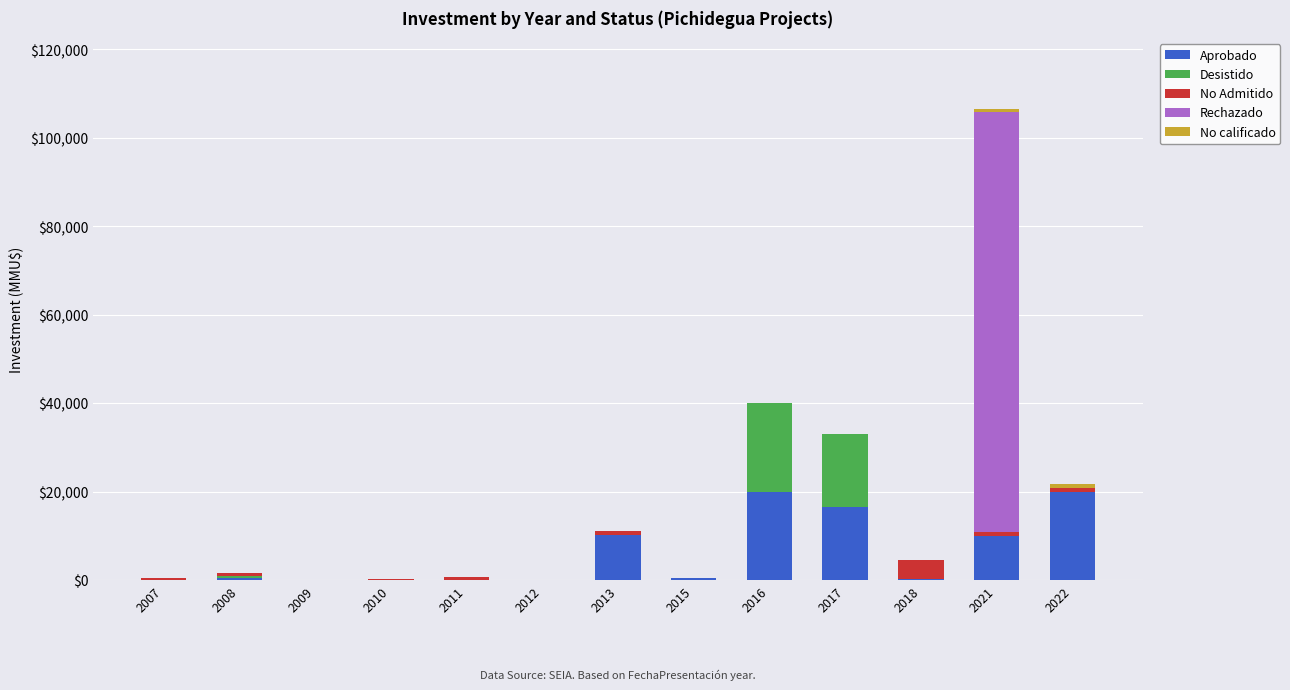

How many categories are shown in the chart?

13